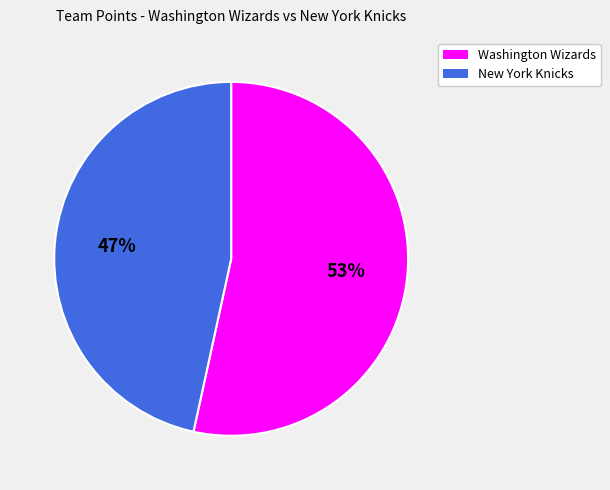

What percentage is the Washington Wizards slice, to the nearest percent?

53%